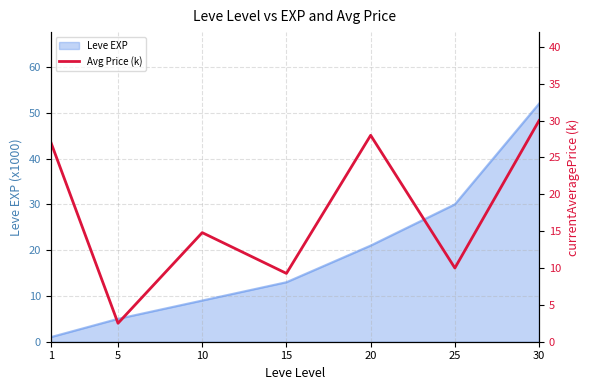

What is the difference between the second highest and minimum values?

25.5